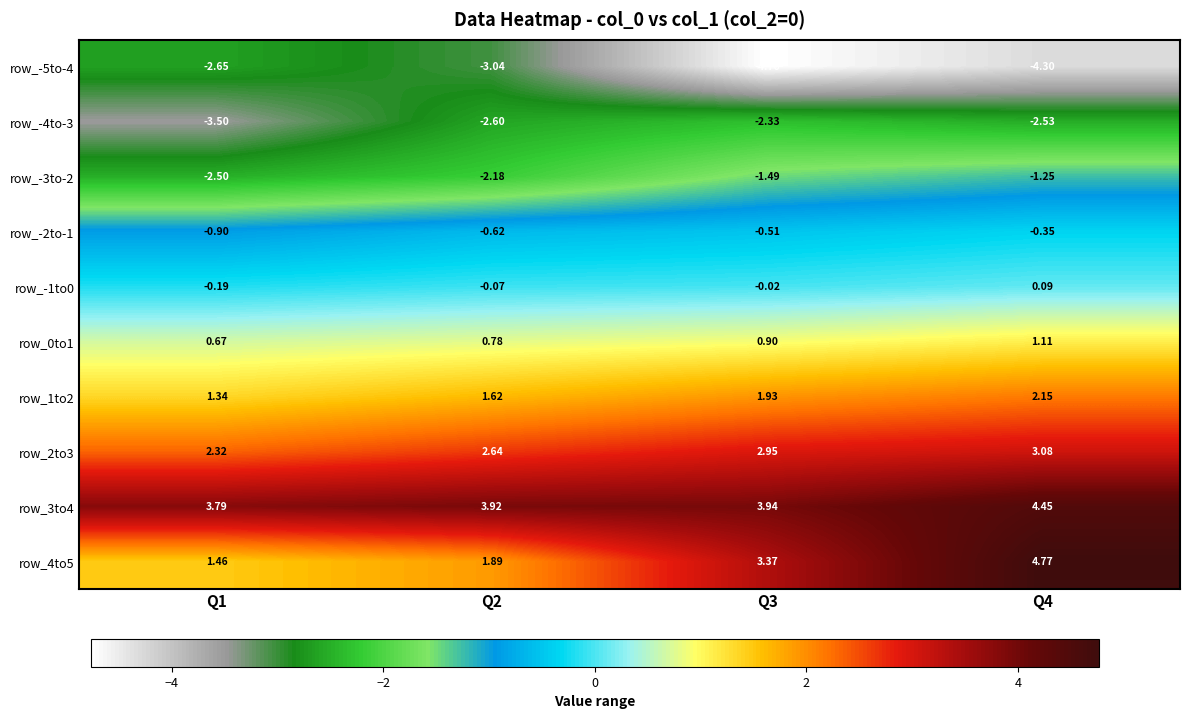

Is the value of row_-3to-2 at Q1 greater than the value of row_-1to0 at Q2?

No